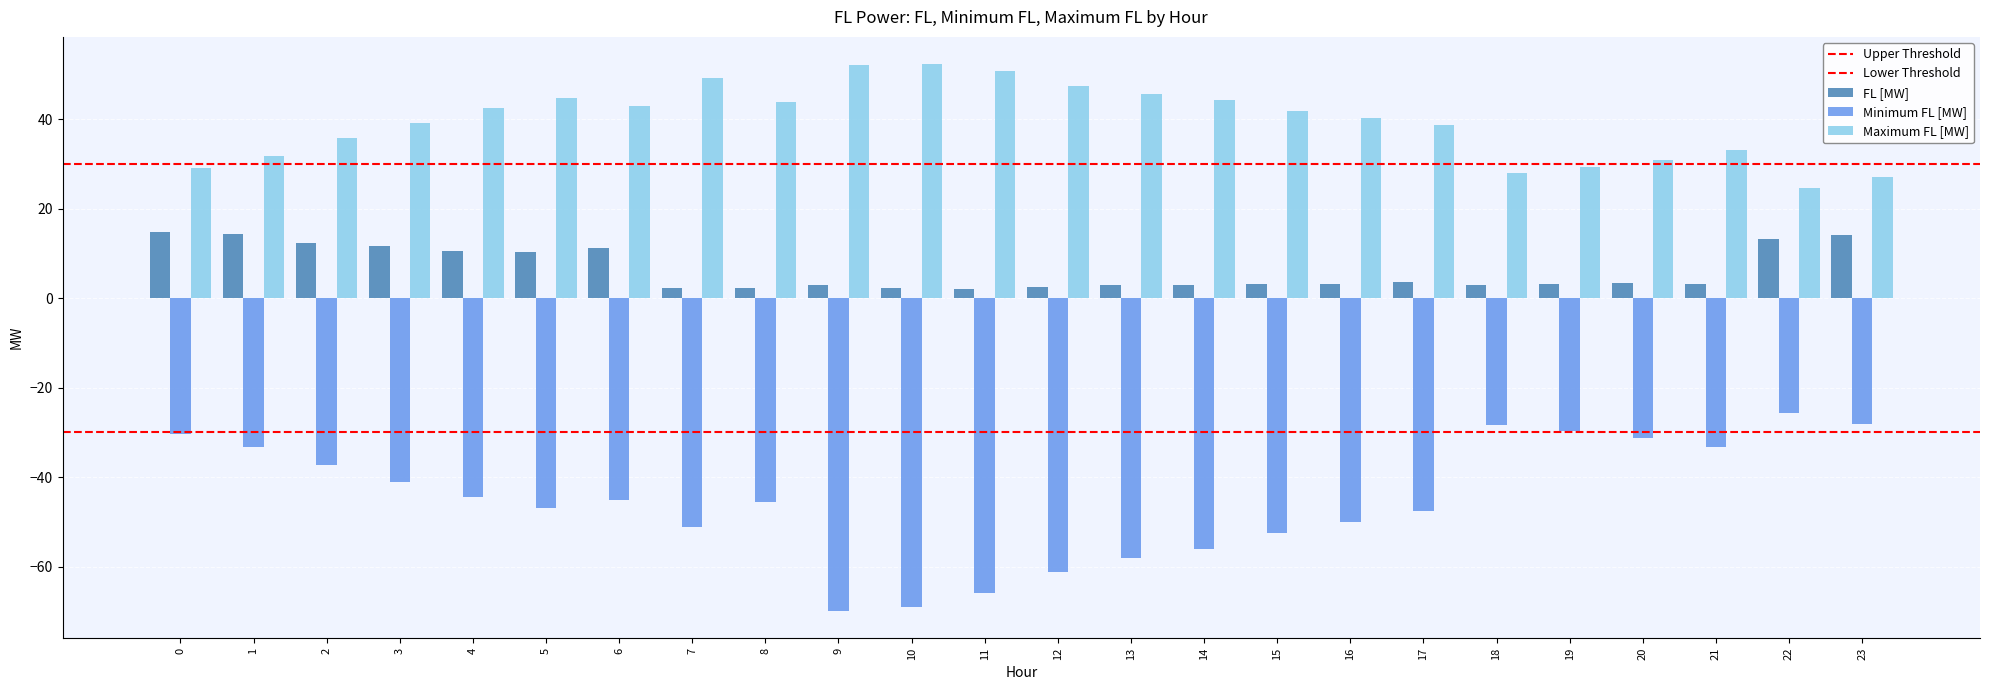

What is the lowest value of the Minimum FL [MW] series?

-69.9